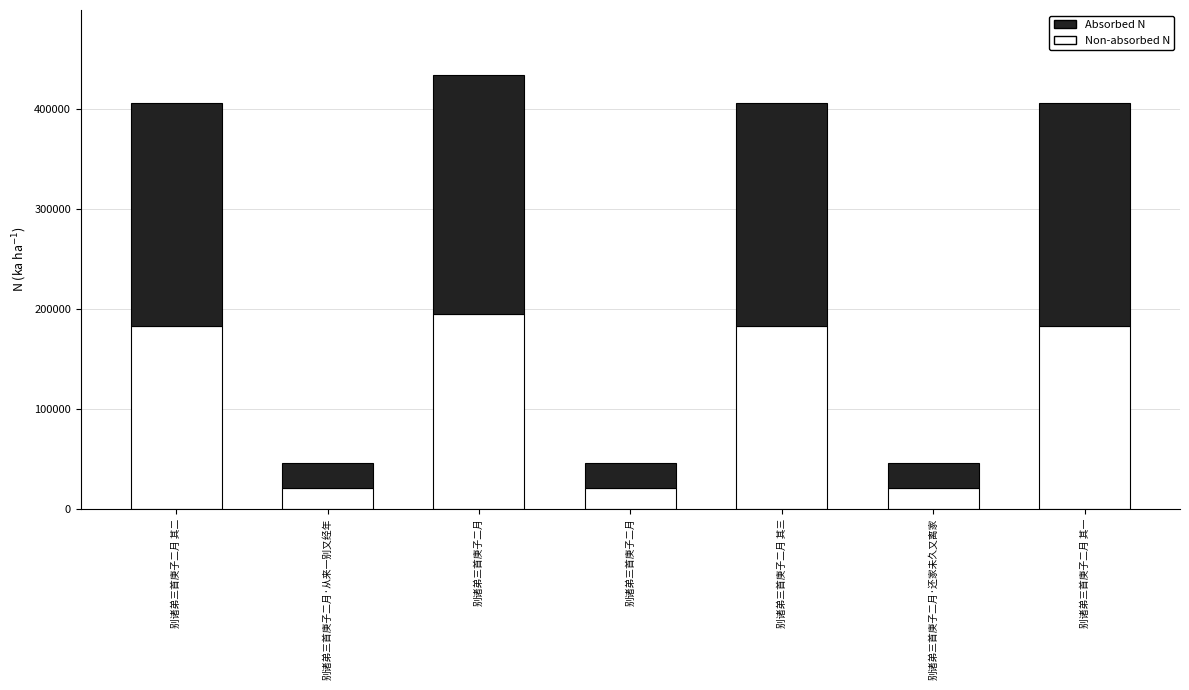

What are all the series names shown in the legend?

Absorbed N, Non-absorbed N